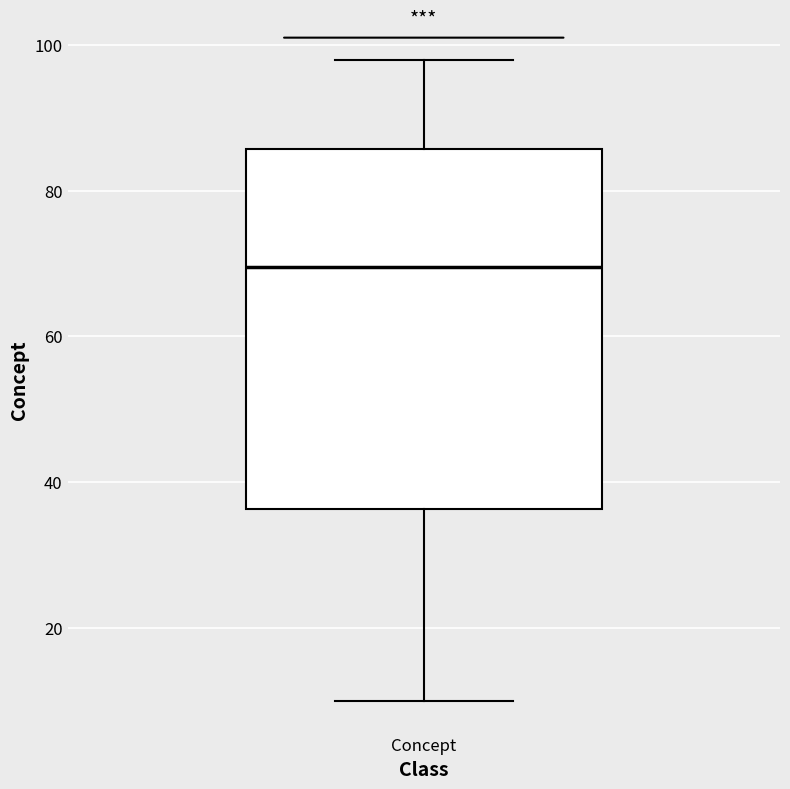

Where does the median line of the box for Concept sit on the y-axis? The values are not printed on the chart, so give them approximately, as read against the axis.

70